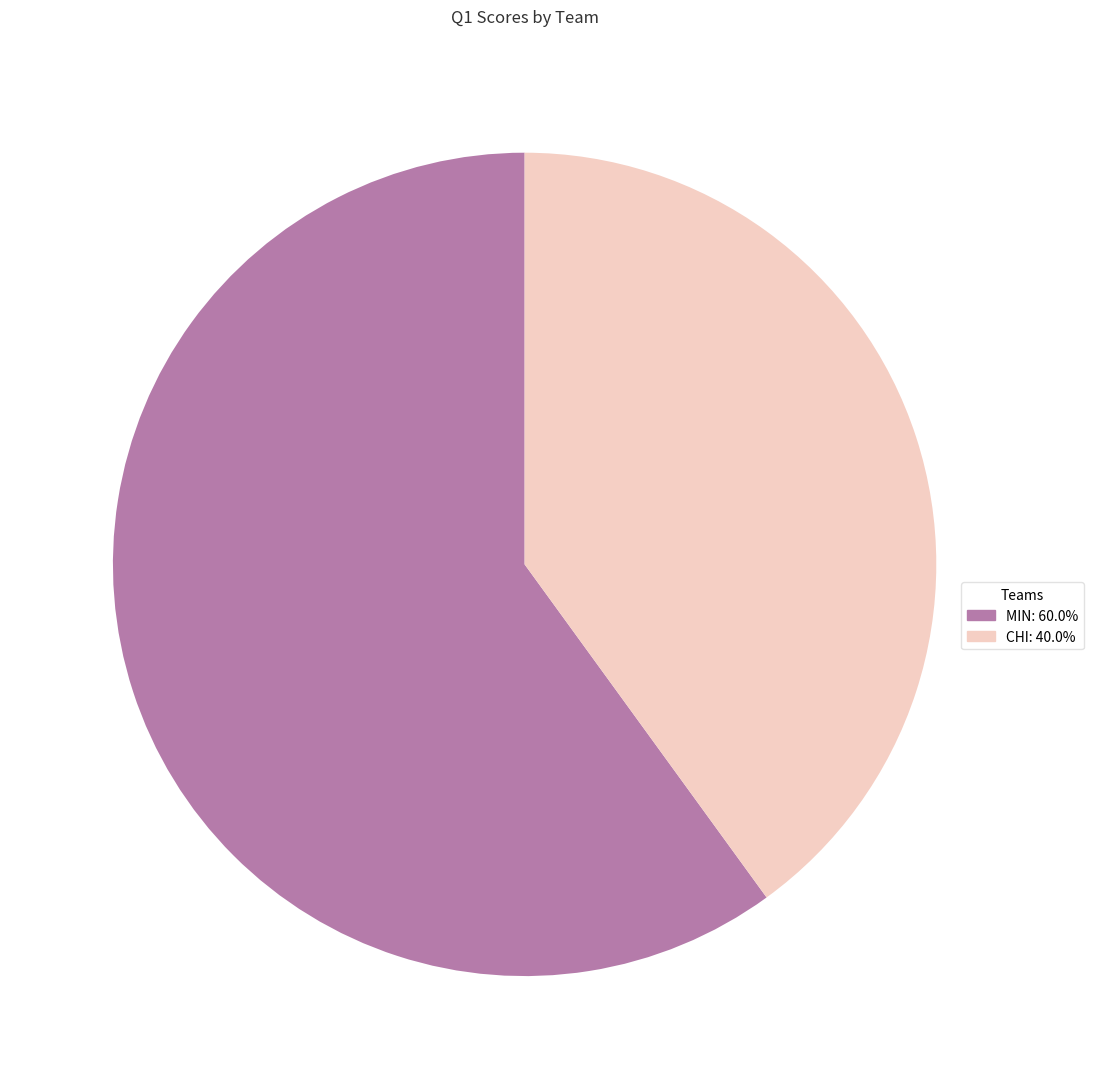

Which category has the biggest portion of the pie?

MIN